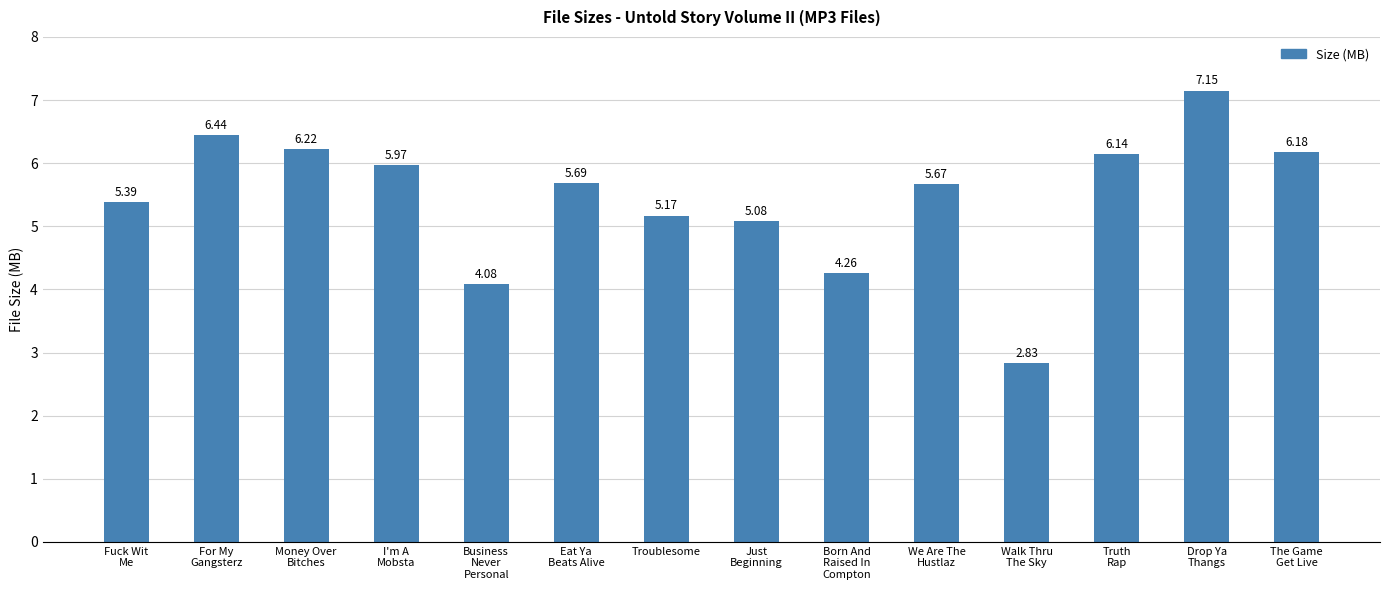

The value at Eat Ya
Beats Alive is 5.7. True or false?

True